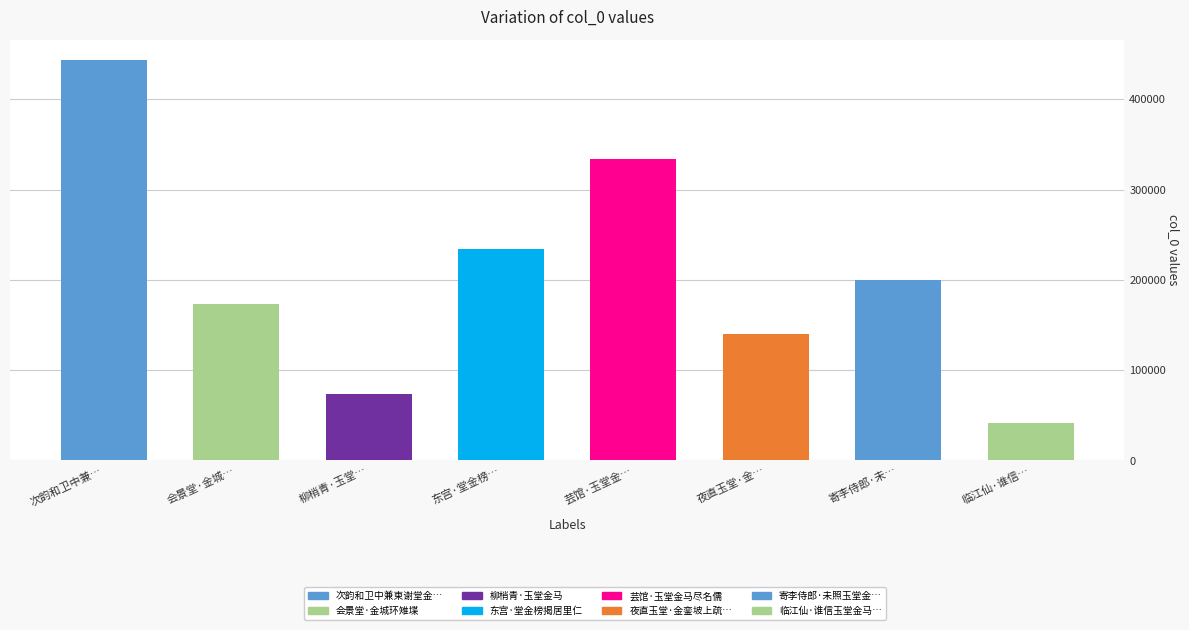

What is the change in value from 会景堂·金城环雉堞 to 柳梢青·玉堂金马?

-100033